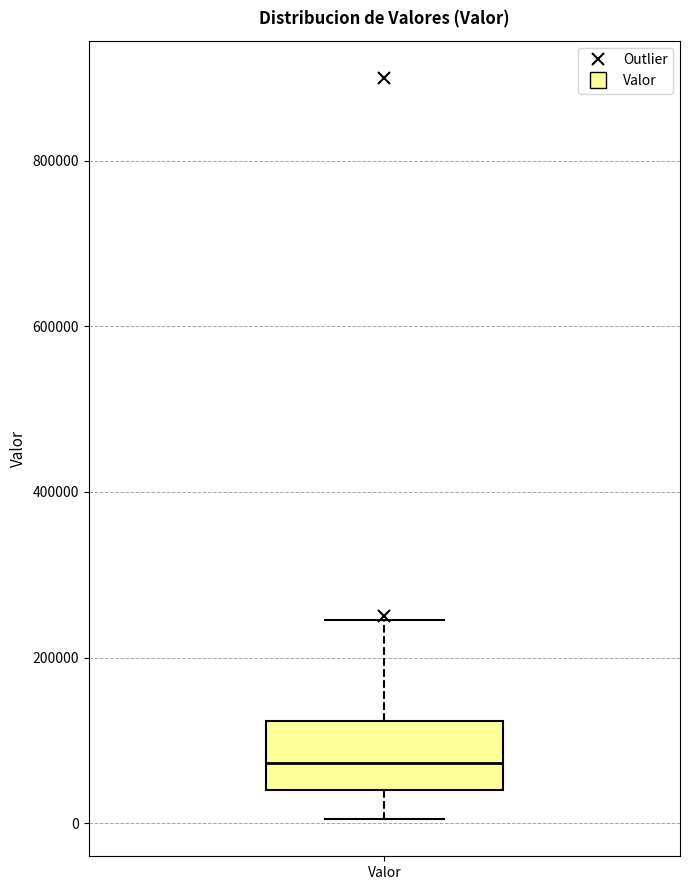

Transcribe this box plot: give where the median line is, the range the box spans, and where the two whiskers end, as read against the y-axis. The values are not printed on the chart, so give them approximately, as read against the axis.

median 80000, box 40000 to 120000, whiskers 0 to 240000